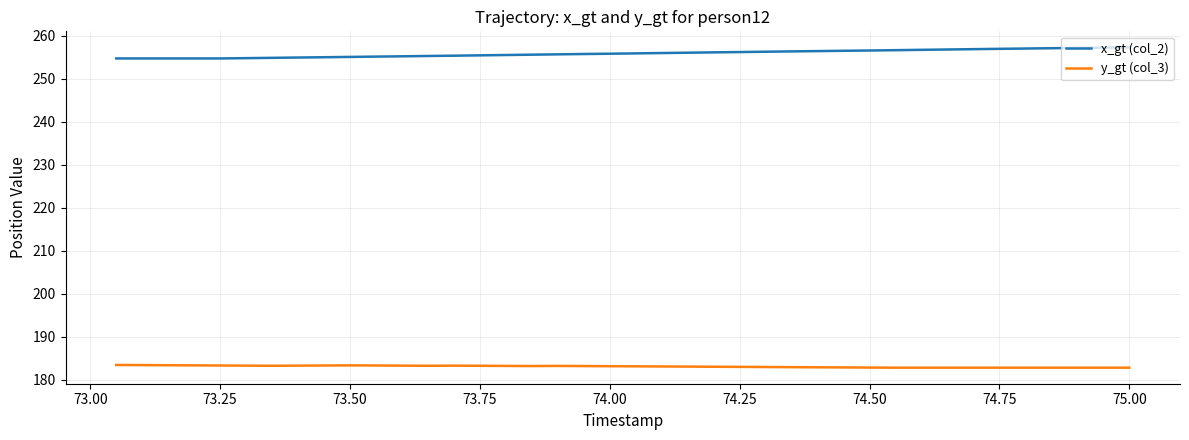

Rank the series by their average value, from lowest to highest.

y_gt (col_3), x_gt (col_2)